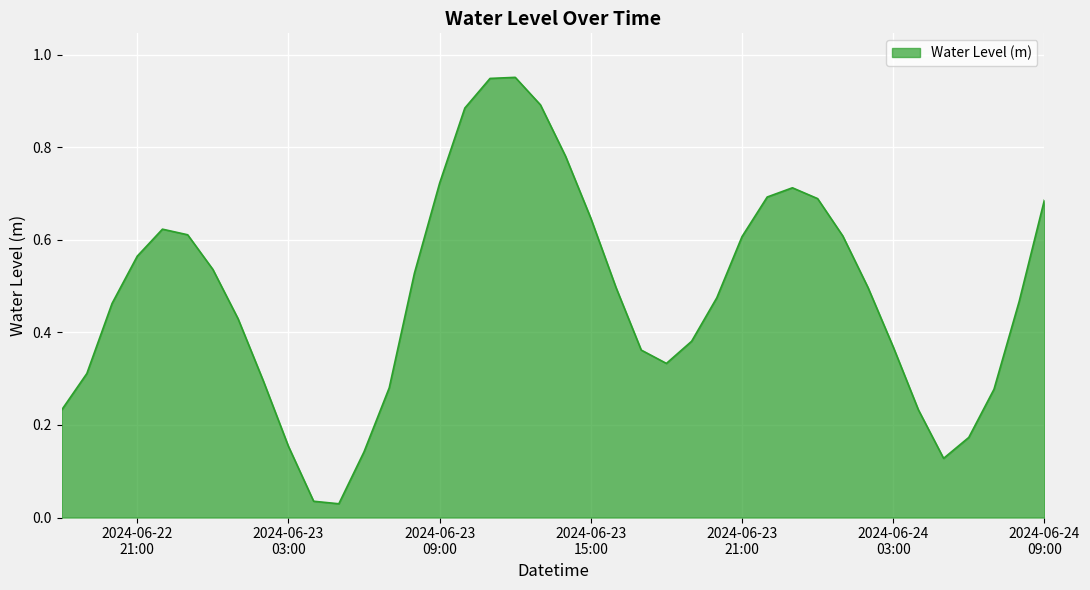

Rank the categories by value from lowest to highest.

2024-06-23 05:00:00, 2024-06-23 04:00:00, 2024-06-24 05:00:00, 2024-06-23 06:00:00, 2024-06-23 03:00:00, 2024-06-24 06:00:00, 2024-06-22 18:00:00, 2024-06-24 04:00:00, 2024-06-24 07:00:00, 2024-06-23 07:00:00, 2024-06-23 02:00:00, 2024-06-22 19:00:00, 2024-06-23 18:00:00, 2024-06-23 17:00:00, 2024-06-24 03:00:00, 2024-06-23 19:00:00, 2024-06-23 01:00:00, 2024-06-22 20:00:00, 2024-06-24 08:00:00, 2024-06-23 20:00:00, 2024-06-23 16:00:00, 2024-06-24 02:00:00, 2024-06-23 08:00:00, 2024-06-23 00:00:00, 2024-06-22 21:00:00, 2024-06-23 21:00:00, 2024-06-24 01:00:00, 2024-06-22 23:00:00, 2024-06-22 22:00:00, 2024-06-23 15:00:00, 2024-06-24 09:00:00, 2024-06-24 00:00:00, 2024-06-23 22:00:00, 2024-06-23 23:00:00, 2024-06-23 09:00:00, 2024-06-23 14:00:00, 2024-06-23 10:00:00, 2024-06-23 13:00:00, 2024-06-23 11:00:00, 2024-06-23 12:00:00